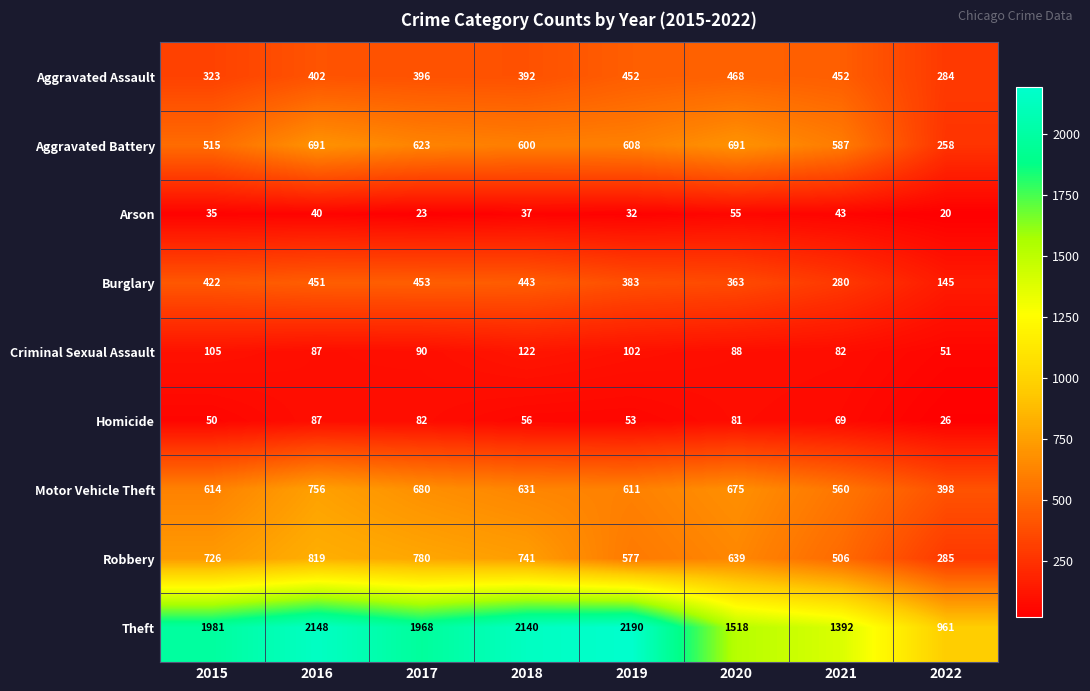

At how many categories does at least one series exceed 289?

8